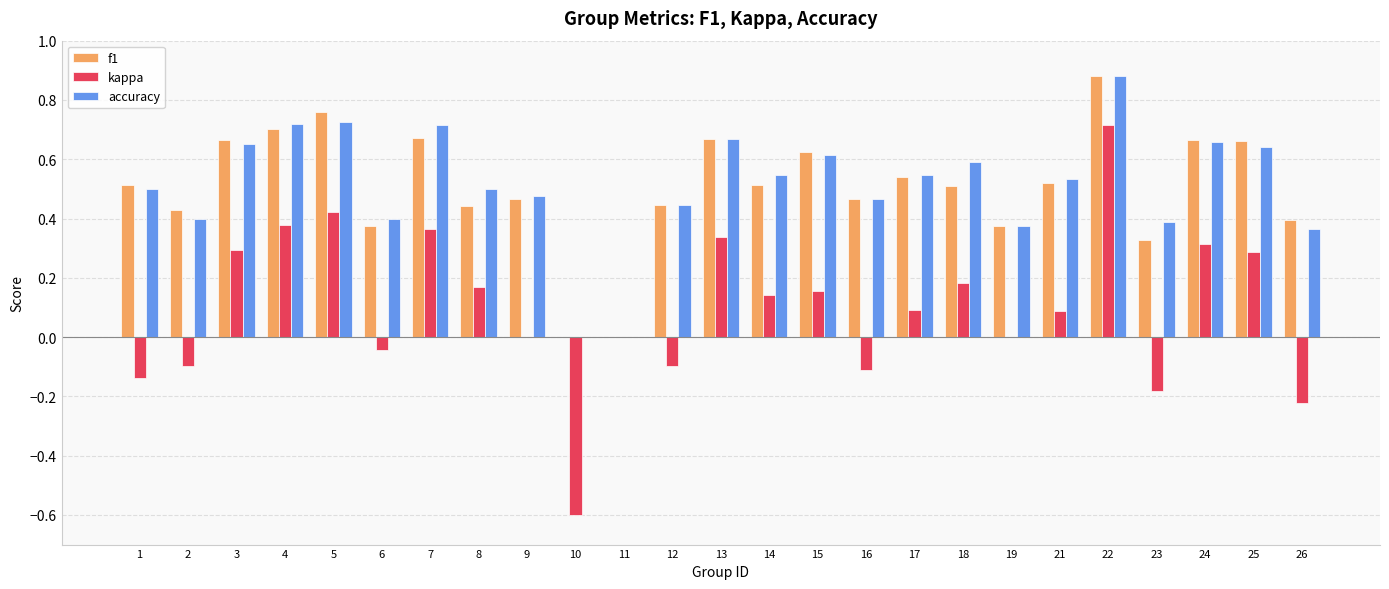

The accuracy series shows 0.4 at 6. True or false?

True